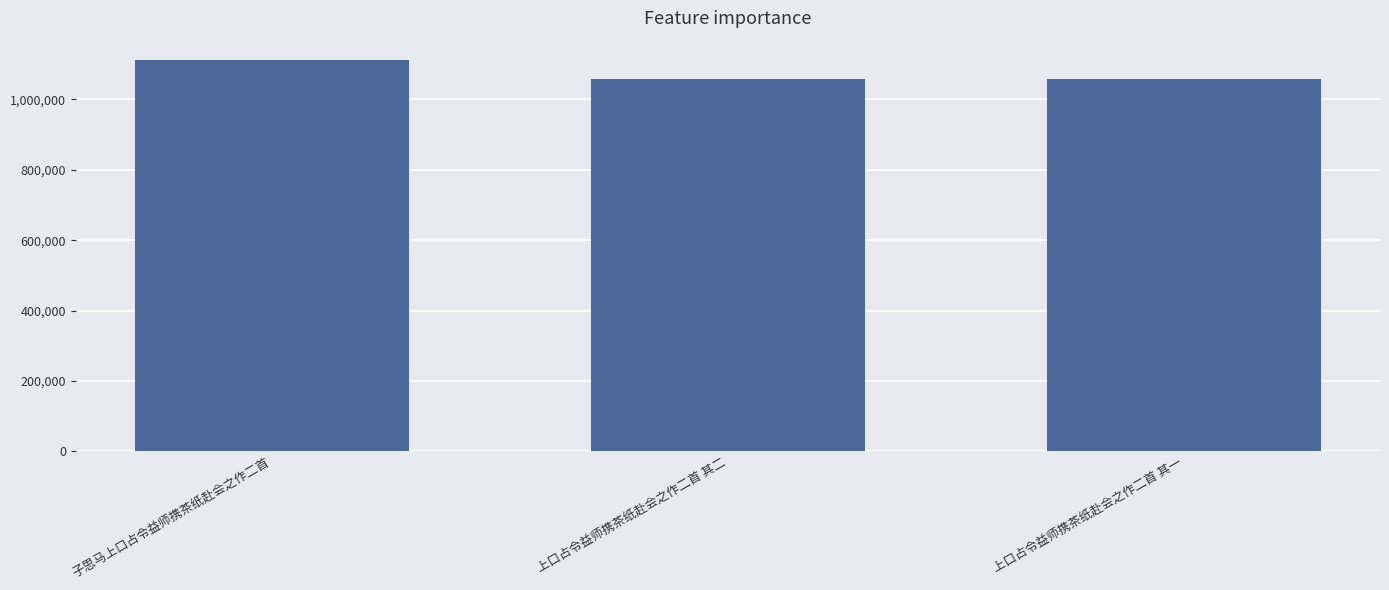

True or false: the data shows 297718 at 上口占令益师携茶纸赴会之作二首 其一.

False